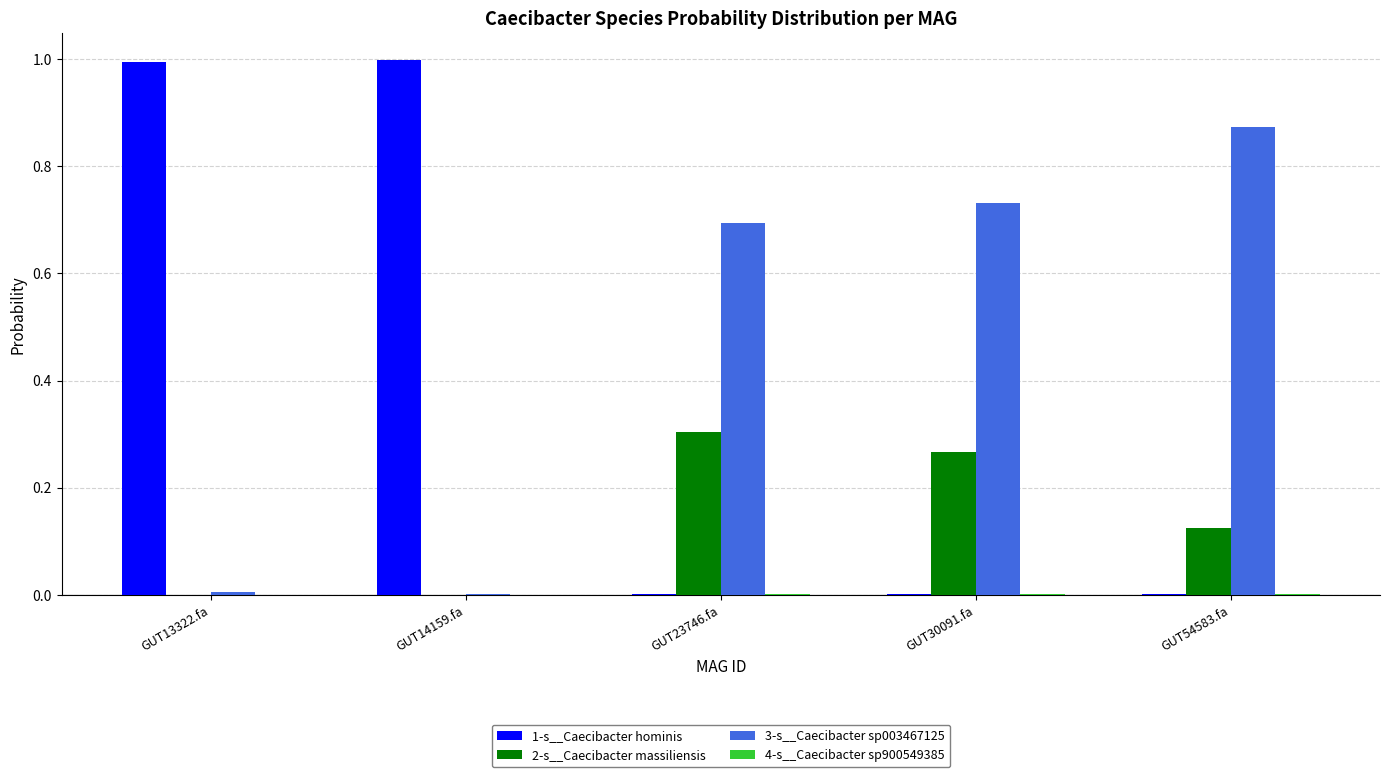

Which series has the largest total across all categories?

3-s__Caecibacter sp003467125